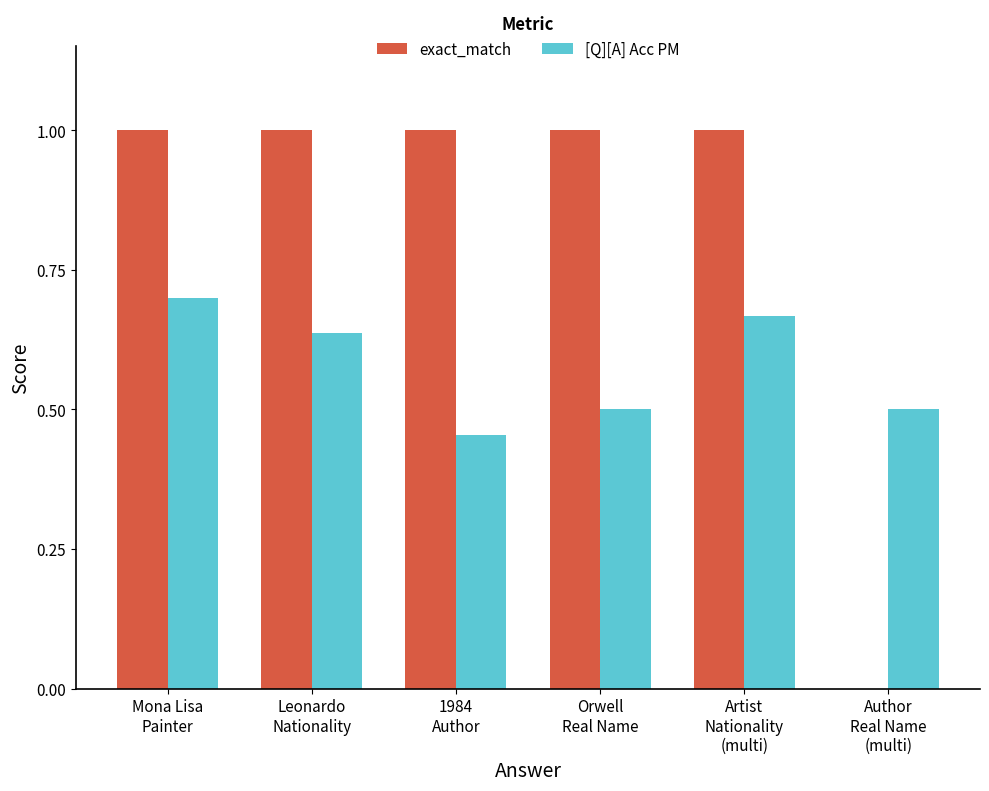

What is the sum of all exact_match values?

5.0